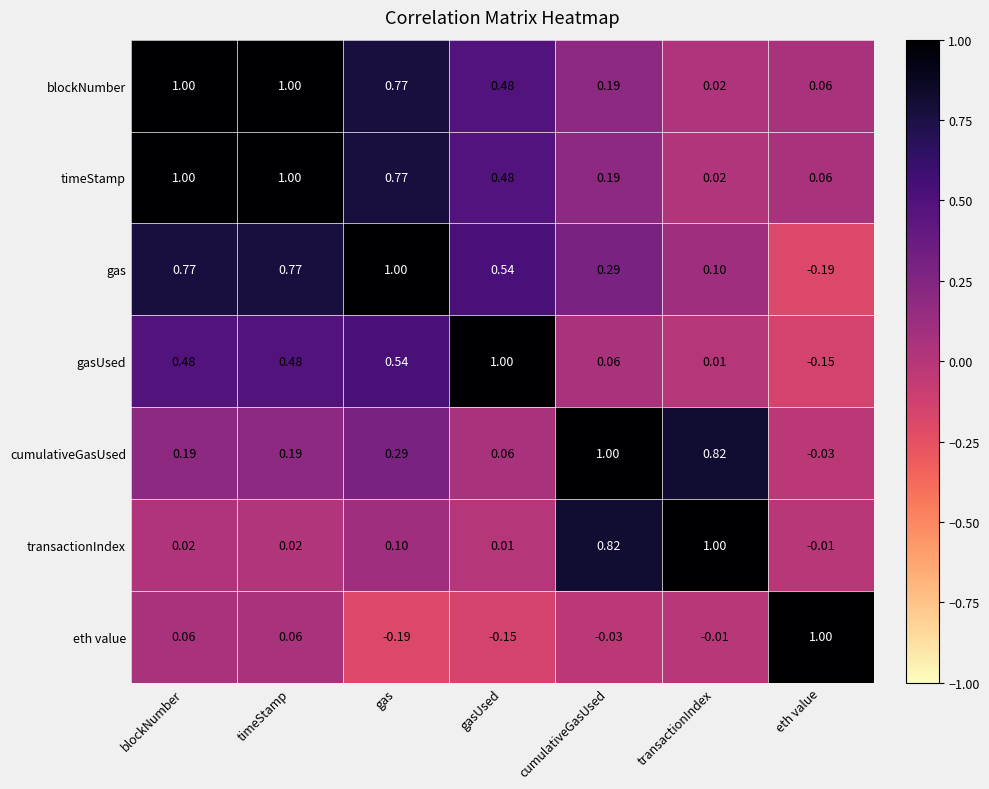

Where does the eth value series first go above 0?

blockNumber